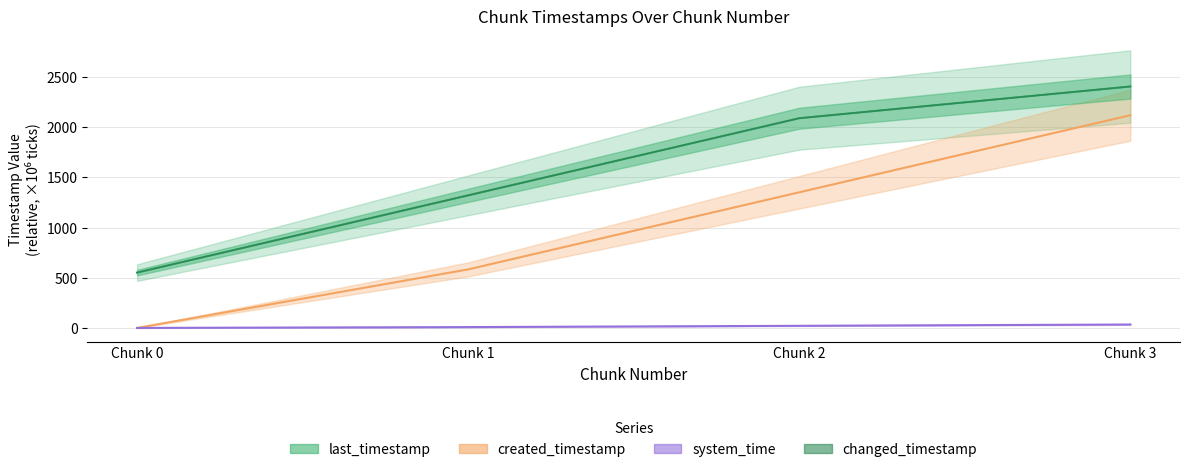

Reading right to left, list all the values displayed in this chart.

last_timestamp: 2405.7	2089.6	1321.1	551.3
system_time: 33.9	21.1	8.3	0.0
created_timestamp: 2119.7	1351.5	583.2	0.0
changed_timestamp: 2405.7	2089.6	1321.1	551.3